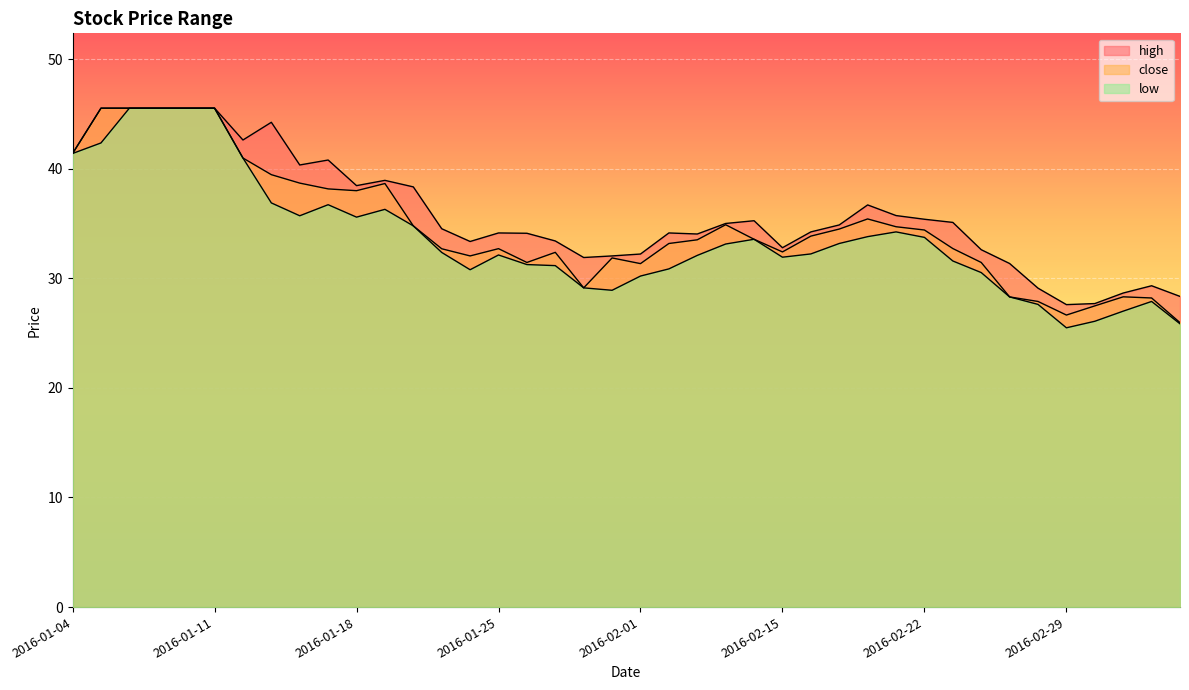

What are all the series names shown in the legend?

close, high, low